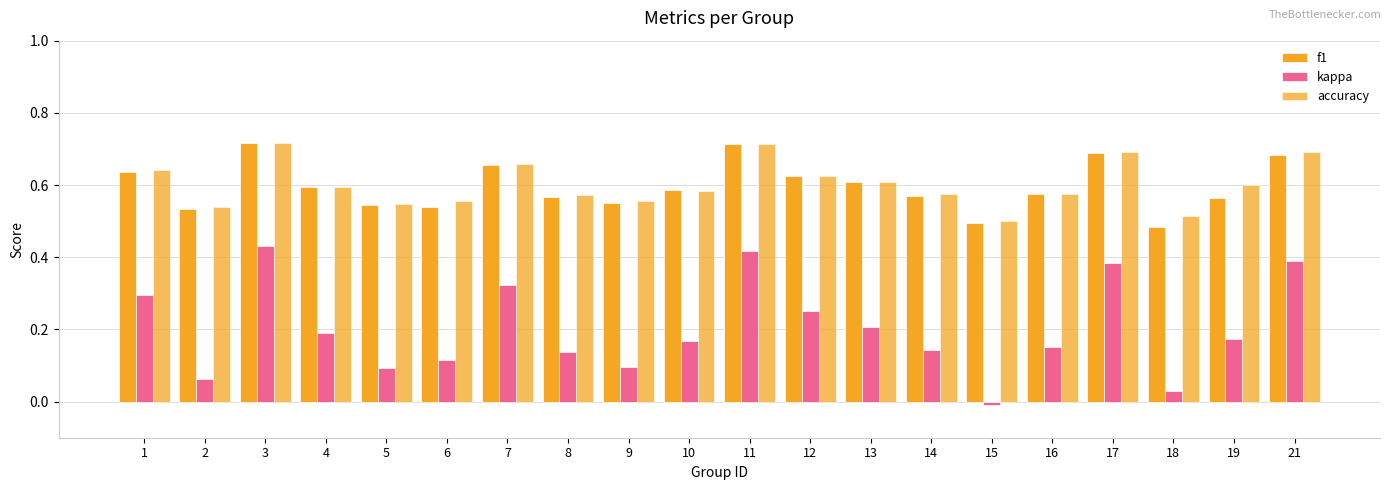

What is the average value of the accuracy series?

0.6